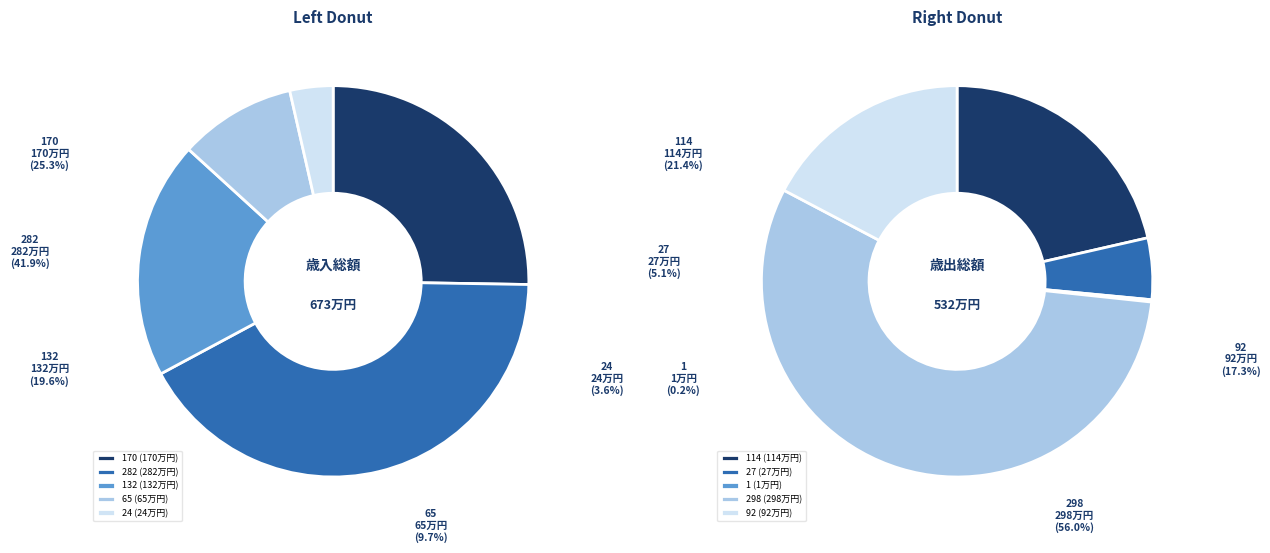

True or false: 1 accounts for 1% of the total.

False